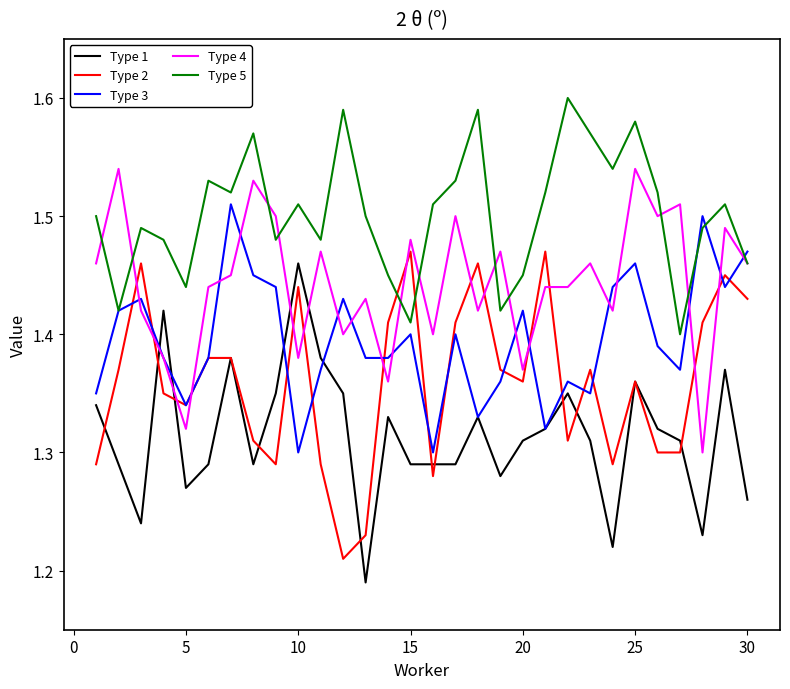

Does the chart display data point markers on the line(s)?

No